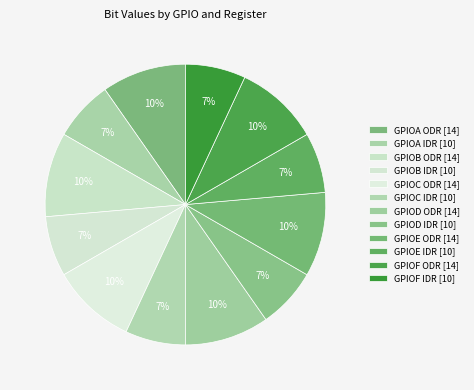

Is there any slice that represents more than half of the pie?

No